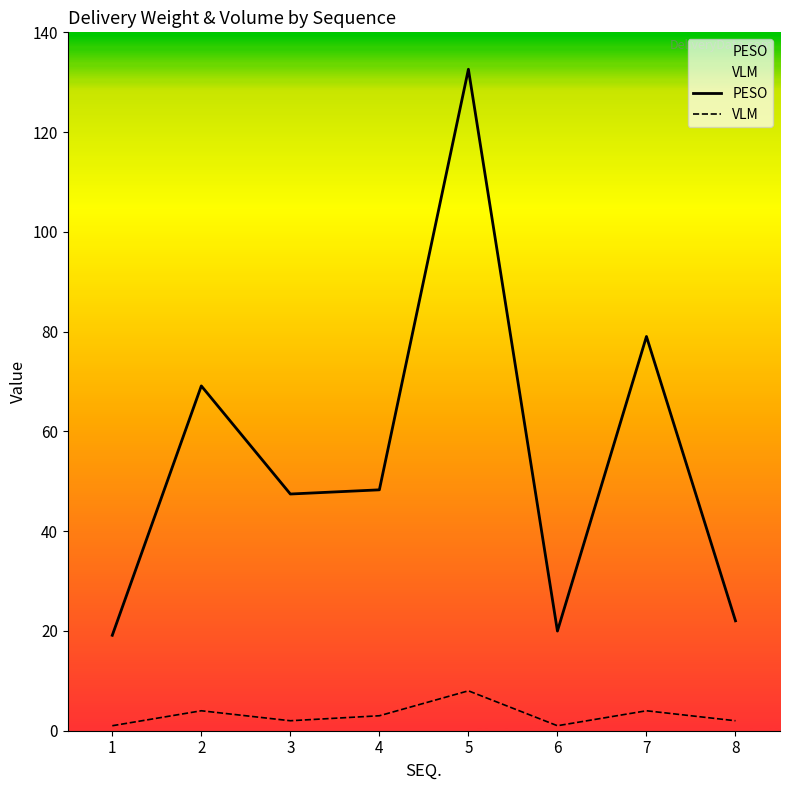

What is the difference between the second highest and second lowest values in the VLM series?

3.0